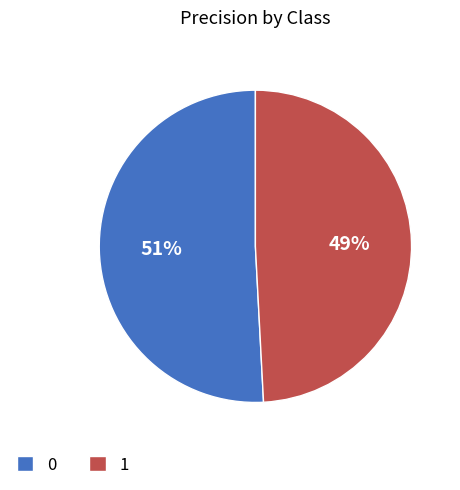

Which slice is the smallest?

1